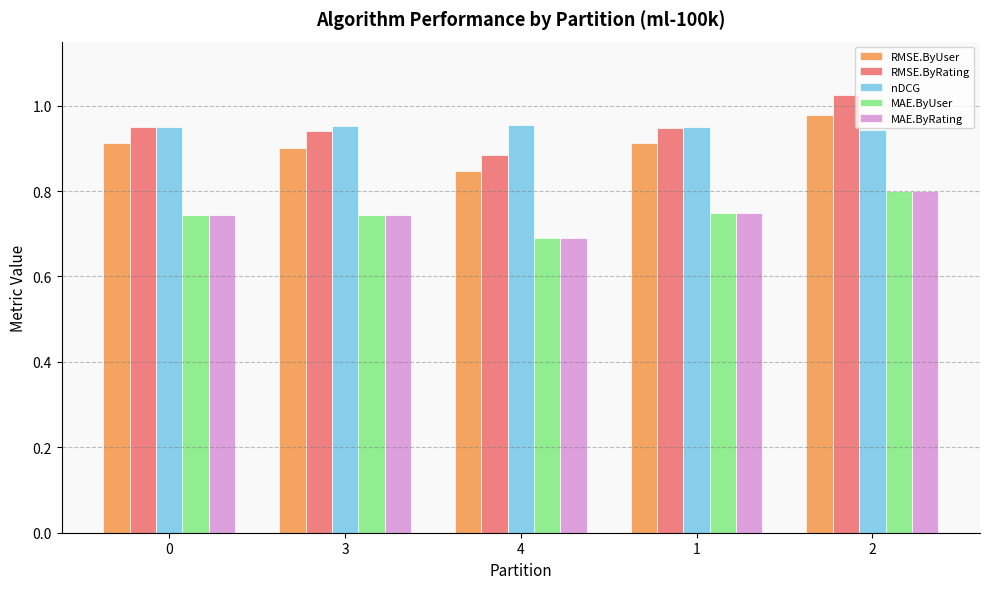

The MAE.ByRating series shows 1.0 at 4. True or false?

False